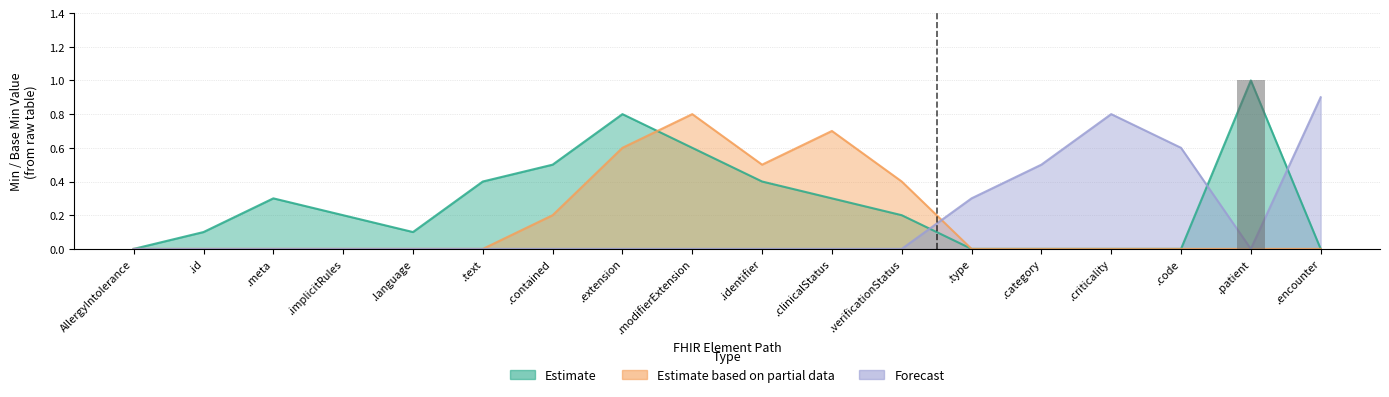

What is the difference between the maximum and minimum values in the Estimate series?

1